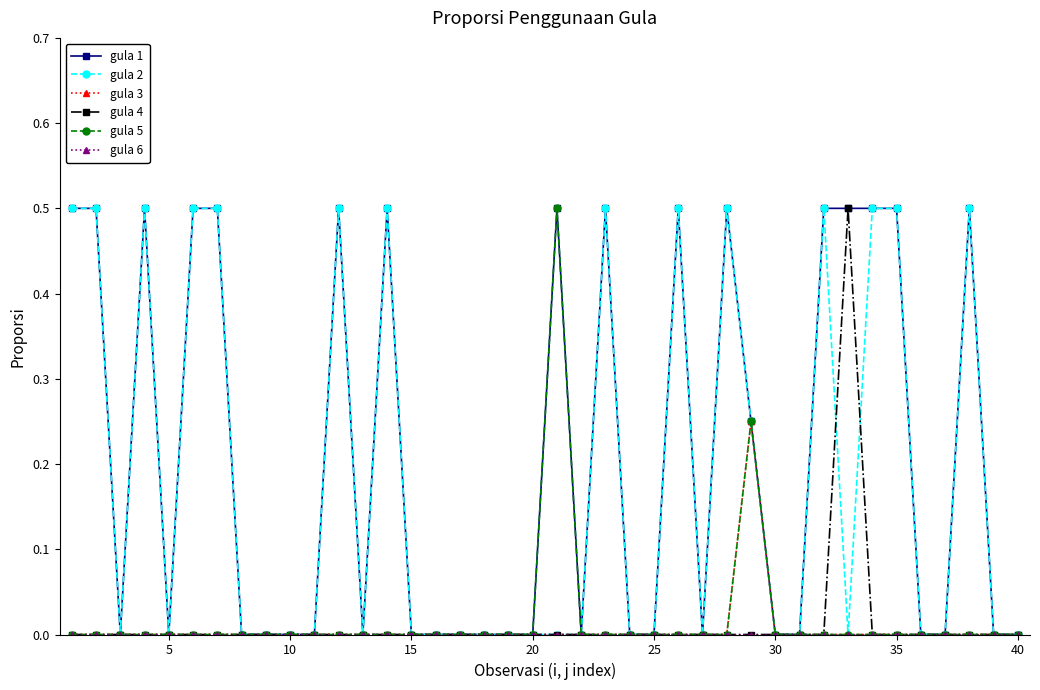

True or false: gula 1 has more than 2 interior local peaks.

True